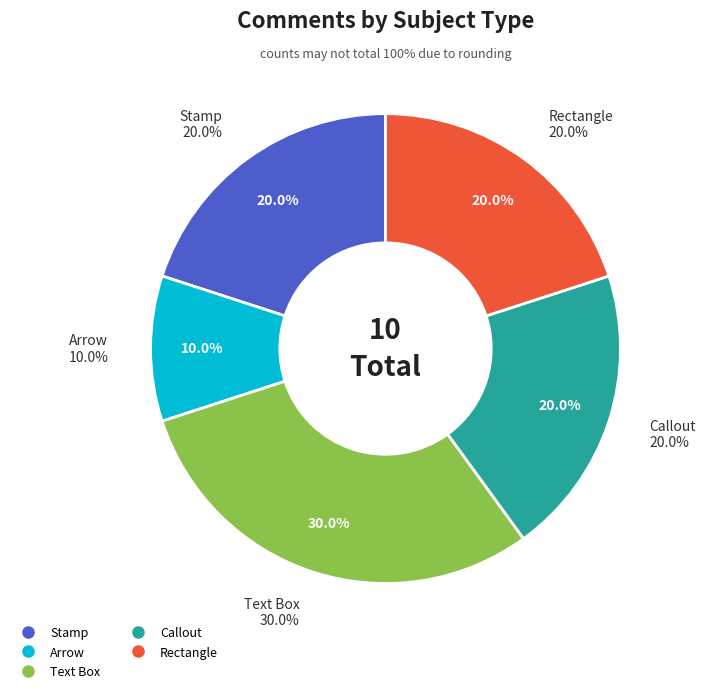

What is the largest slice in the pie chart?

Text Box